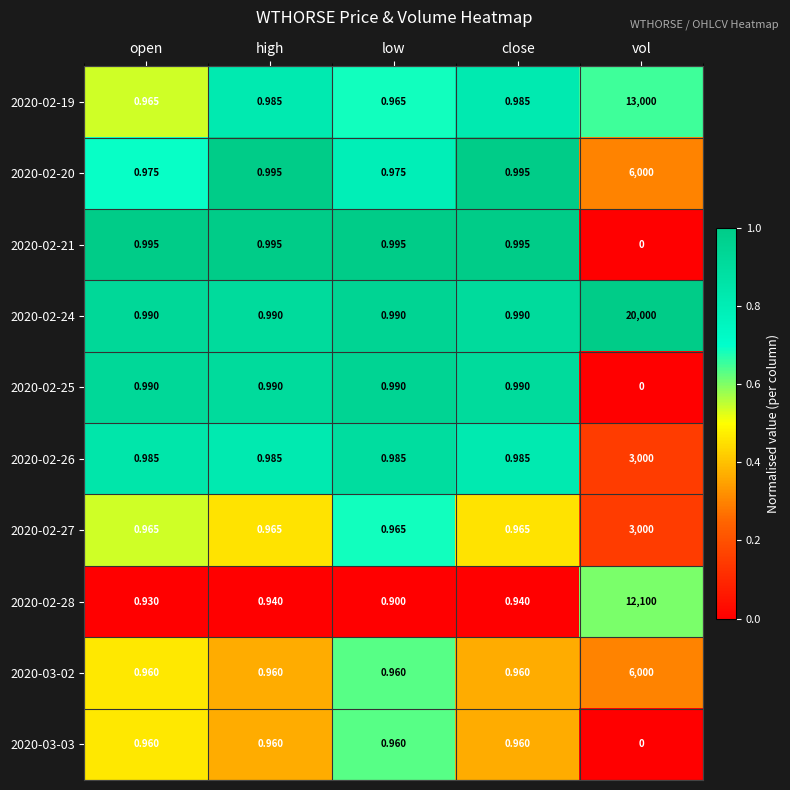

Which category has the lowest value across all series?

vol